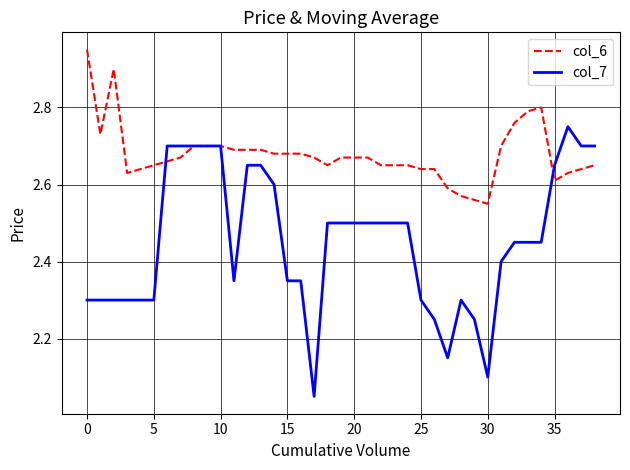

Which series has the largest total across all categories?

col_6